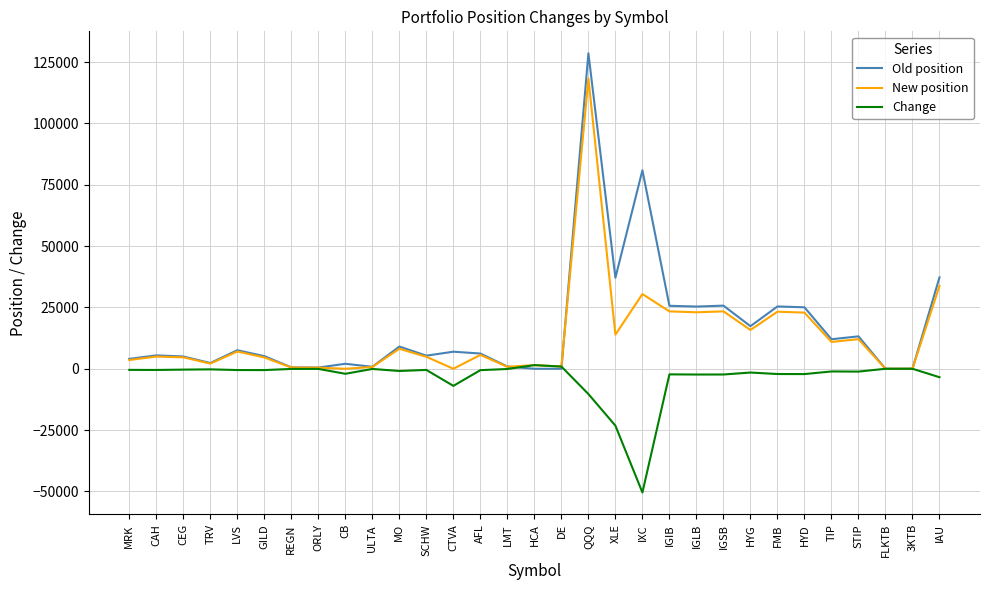

True or false: Old position has a value of 0 at DE.

True